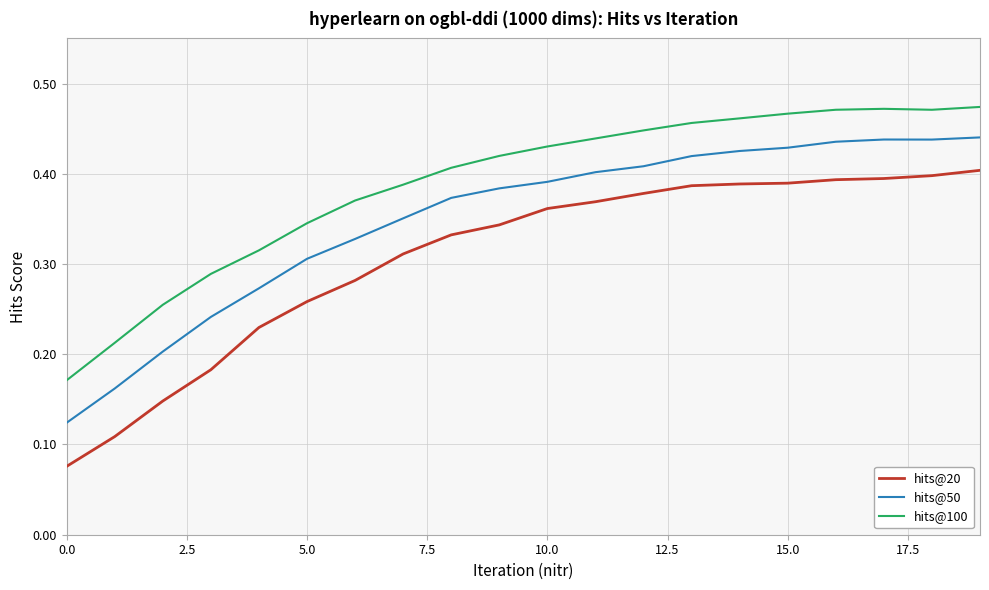

Which series has the largest total across all categories?

hits@100